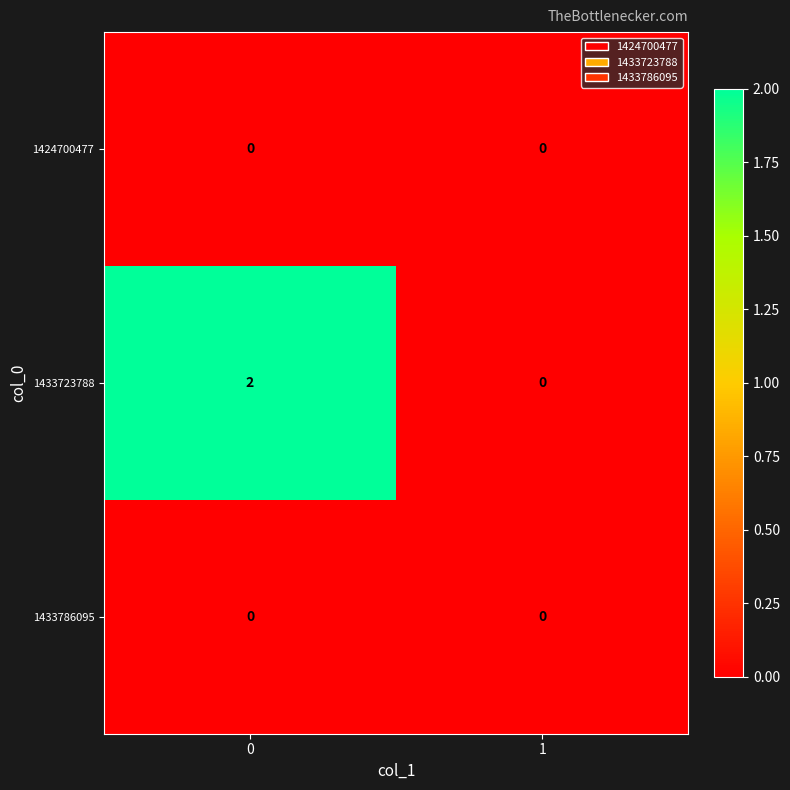

List the labels in order of 1433723788 value, smallest first.

1, 0